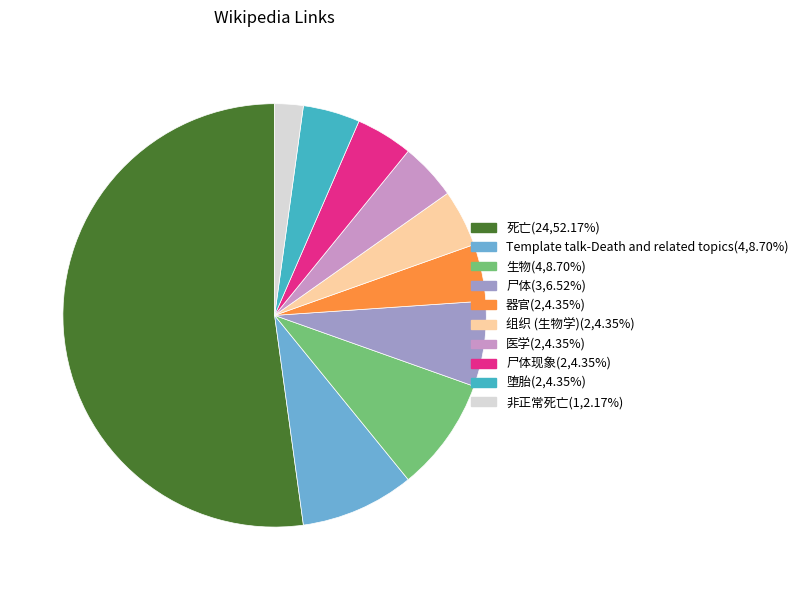

Is there a majority slice in this chart?

Yes